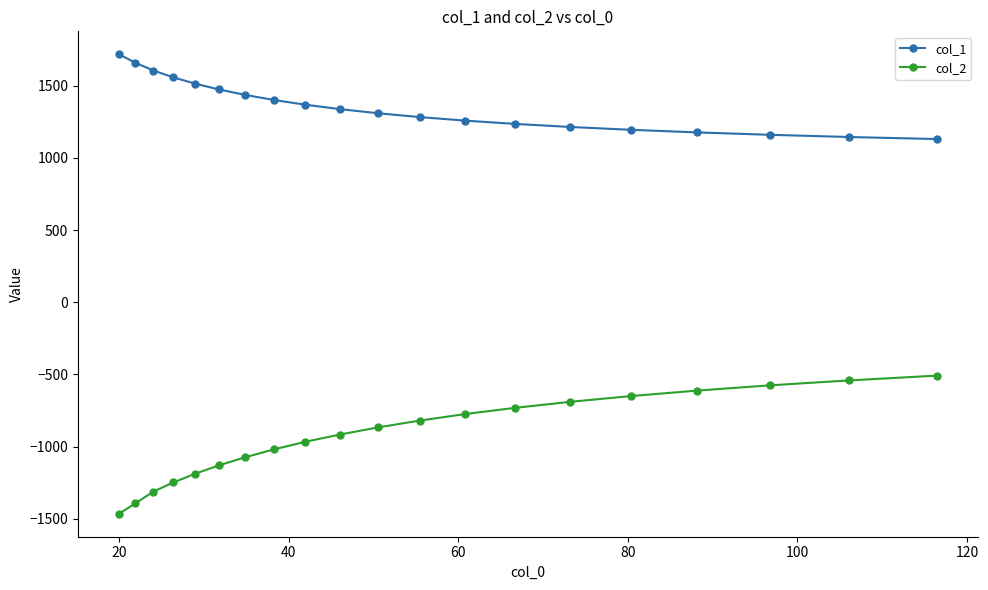

Which series has the widest spread of values?

col_2